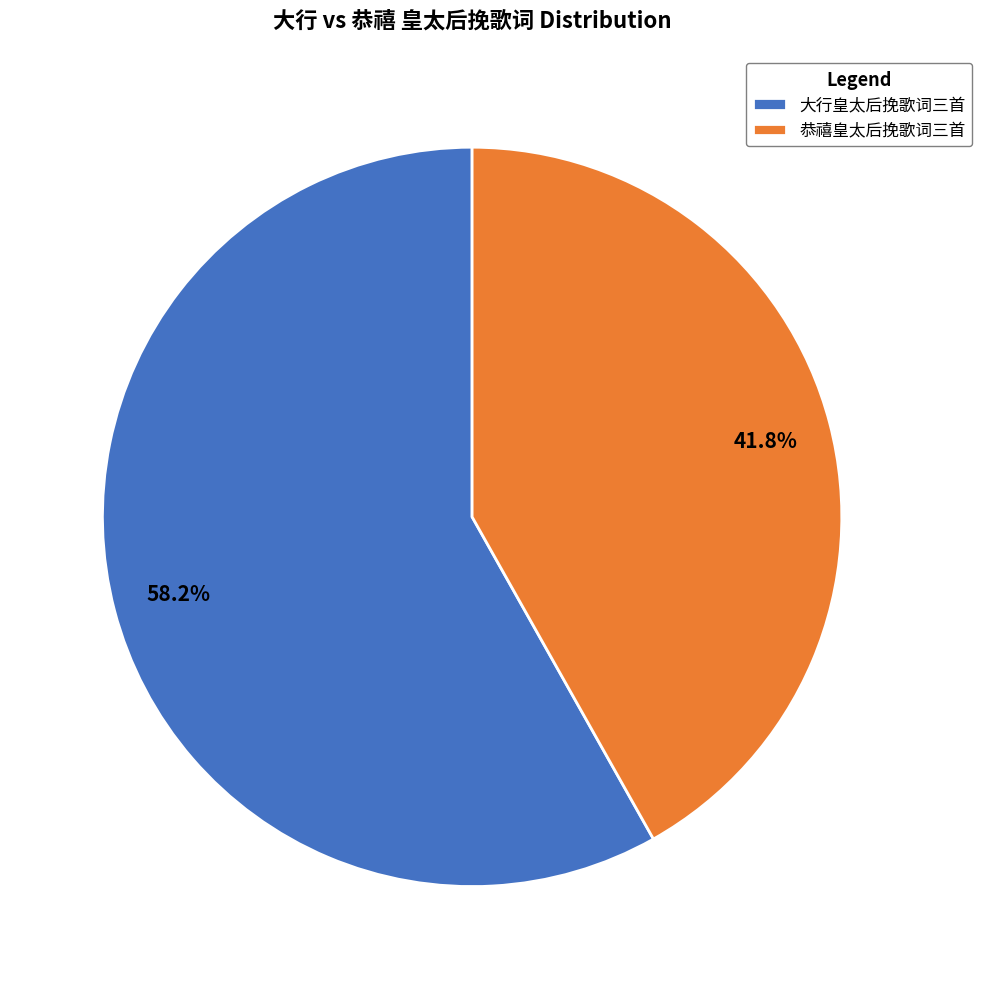

To the nearest percent, what is the difference between the largest and smallest slice percentages?

16%